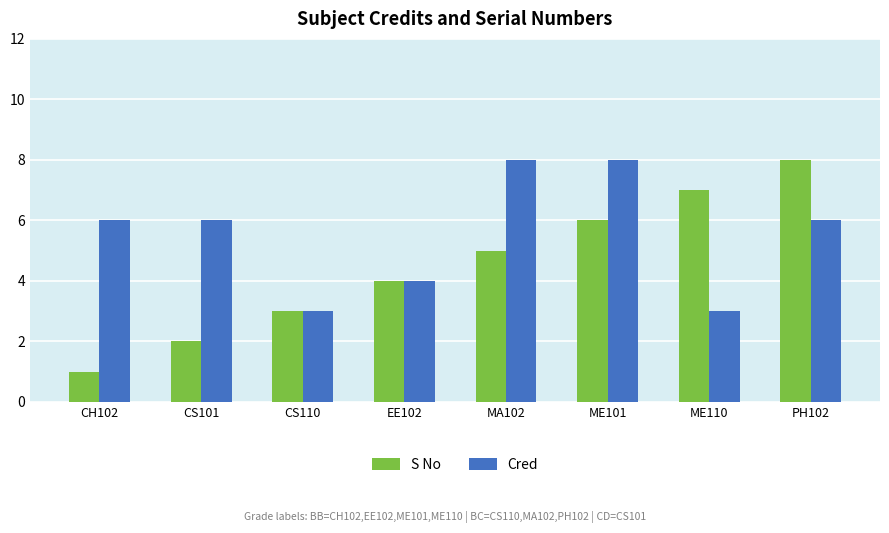

List the series in order of their overall mean, lowest first.

S No, Cred